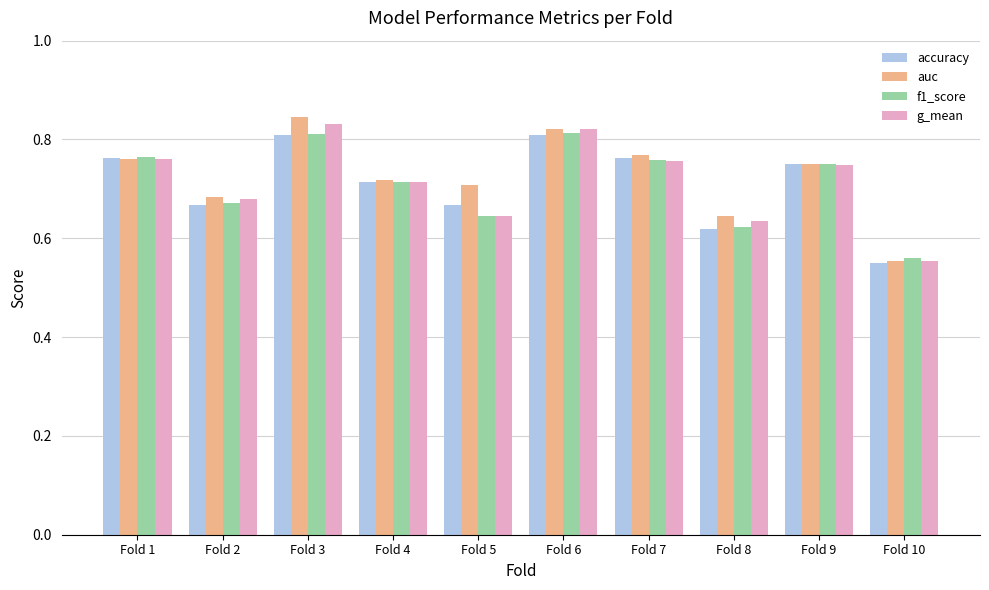

At how many categories does at least one series exceed 0?

10